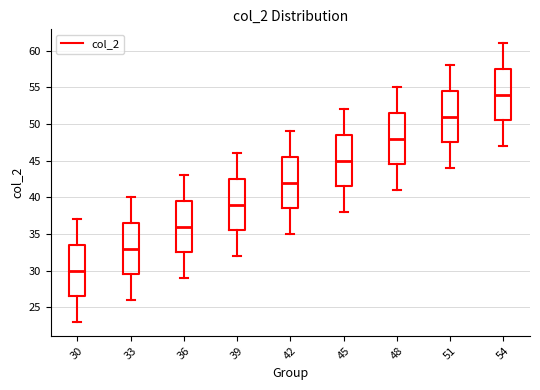

Reading left to right, transcribe this box plot: for each box, give where its median line is, the range the box spans, and where its two whiskers end, as read against the y-axis. The values are not printed on the chart, so give them approximately, as read against the axis.

30: median 30.0, box 26.5 to 33.5, whiskers 23.0 to 37.0
33: median 33.0, box 29.5 to 36.5, whiskers 26.0 to 40.0
36: median 36.0, box 32.5 to 39.5, whiskers 29.0 to 43.0
39: median 39.0, box 35.5 to 42.5, whiskers 32.0 to 46.0
42: median 42.0, box 38.5 to 45.5, whiskers 35.0 to 49.0
45: median 45.0, box 41.5 to 48.5, whiskers 38.0 to 52.0
48: median 48.0, box 44.5 to 51.5, whiskers 41.0 to 55.0
51: median 51.0, box 47.5 to 54.5, whiskers 44.0 to 58.0
54: median 54.0, box 50.5 to 57.5, whiskers 47.0 to 61.0